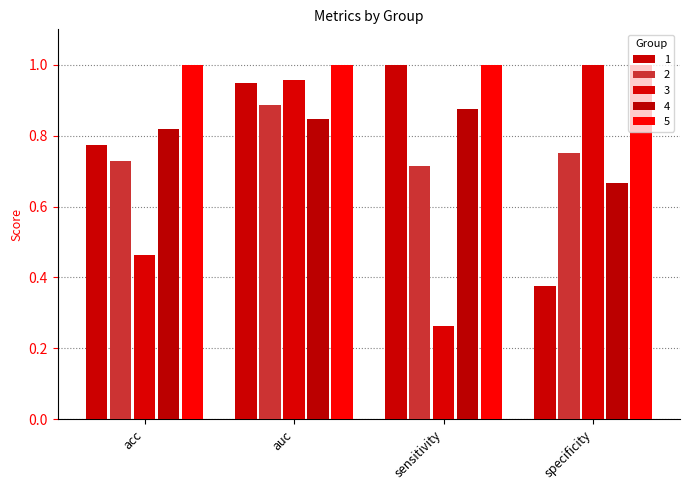

Count the number of data series in this chart.

5